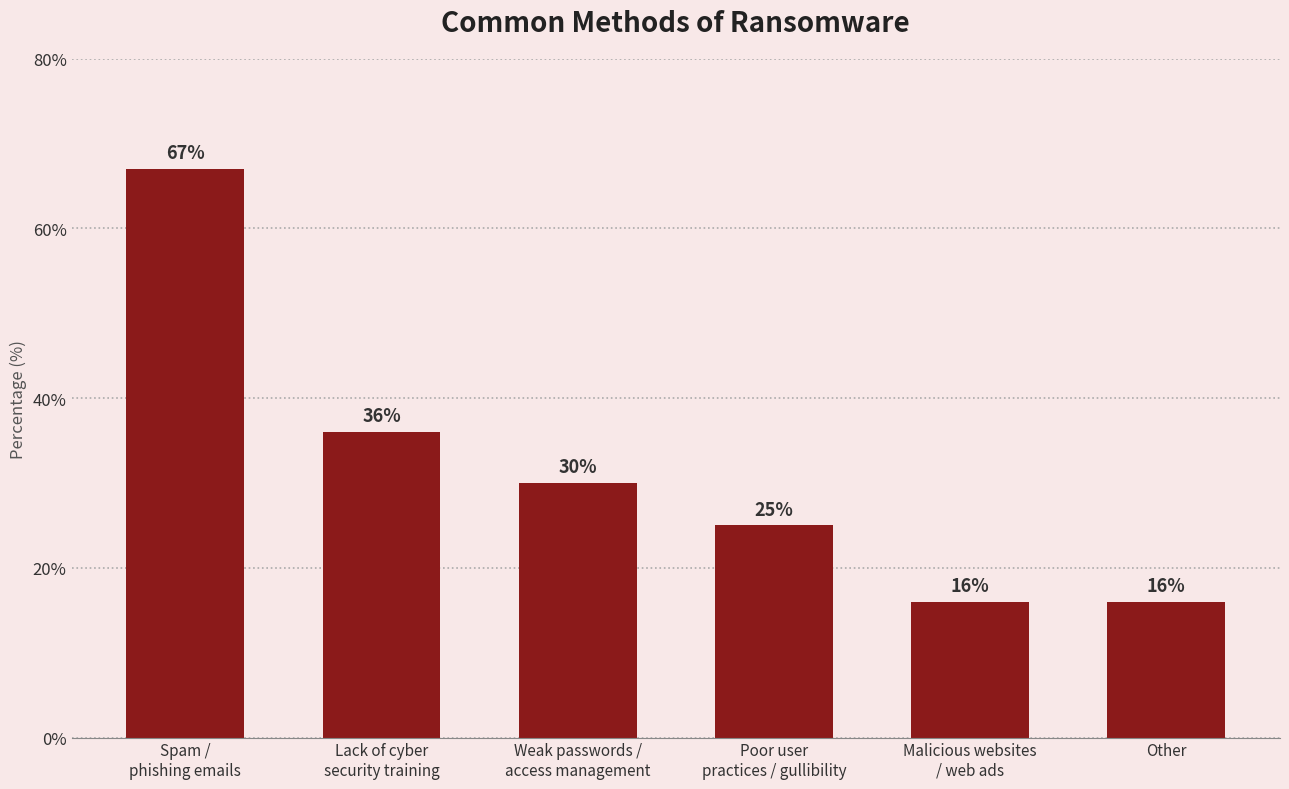

Does the chart contain stacked bars?

No